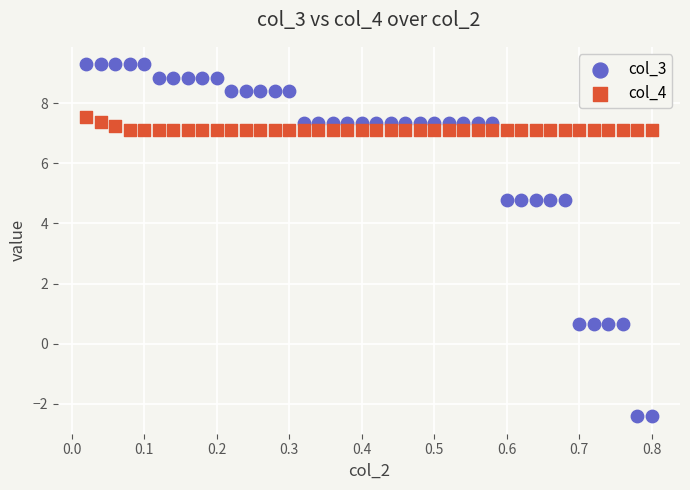

What are all the series names shown in the legend?

col_3, col_4